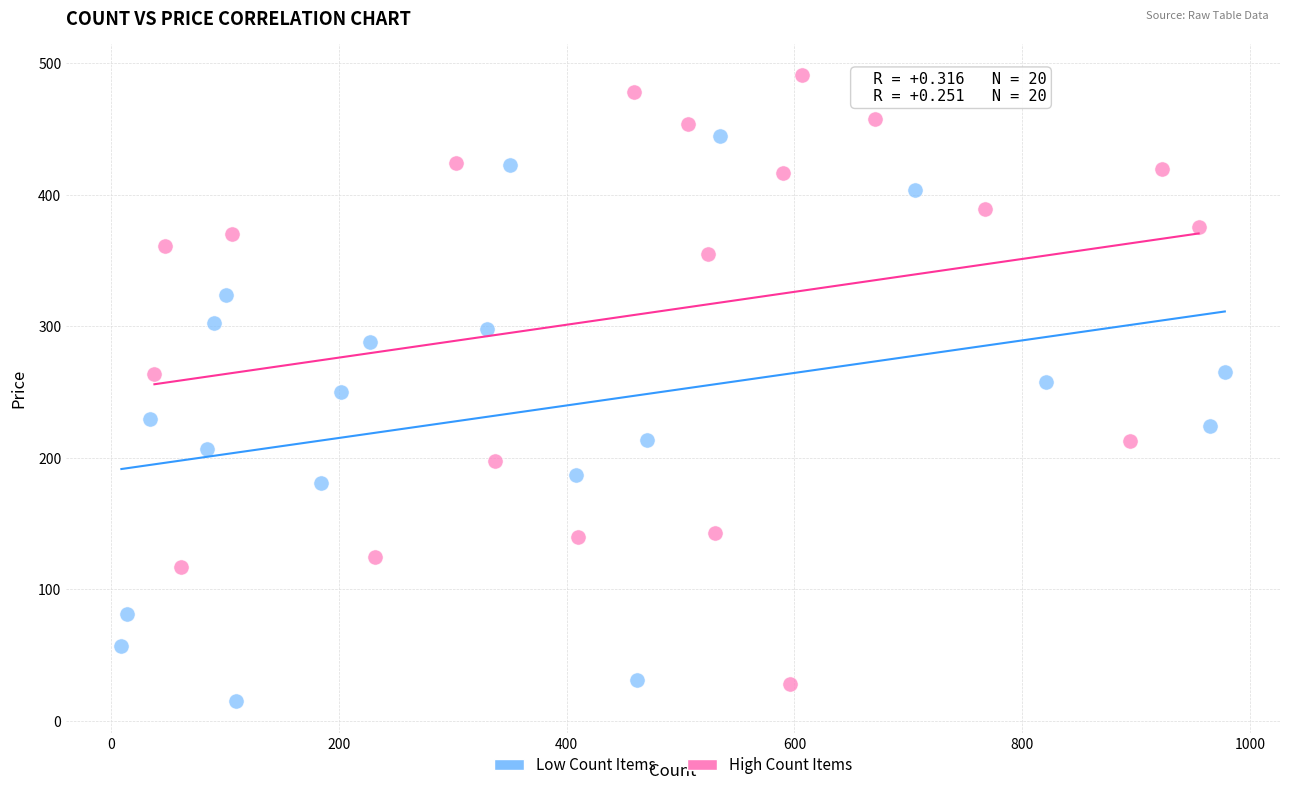

Which series contains the highest Y value?

High Count Items